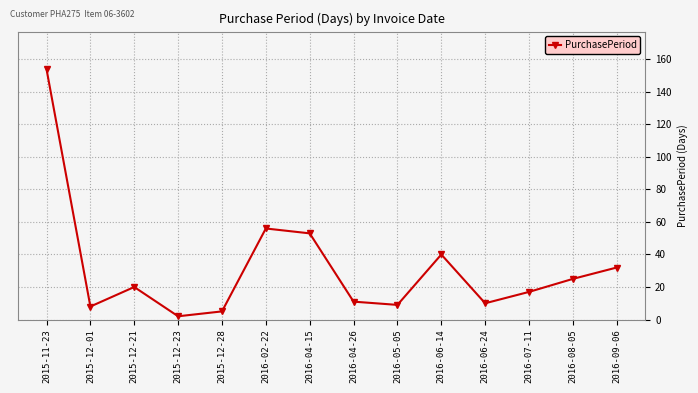

At which label is the value closest to 78?

2016-02-22